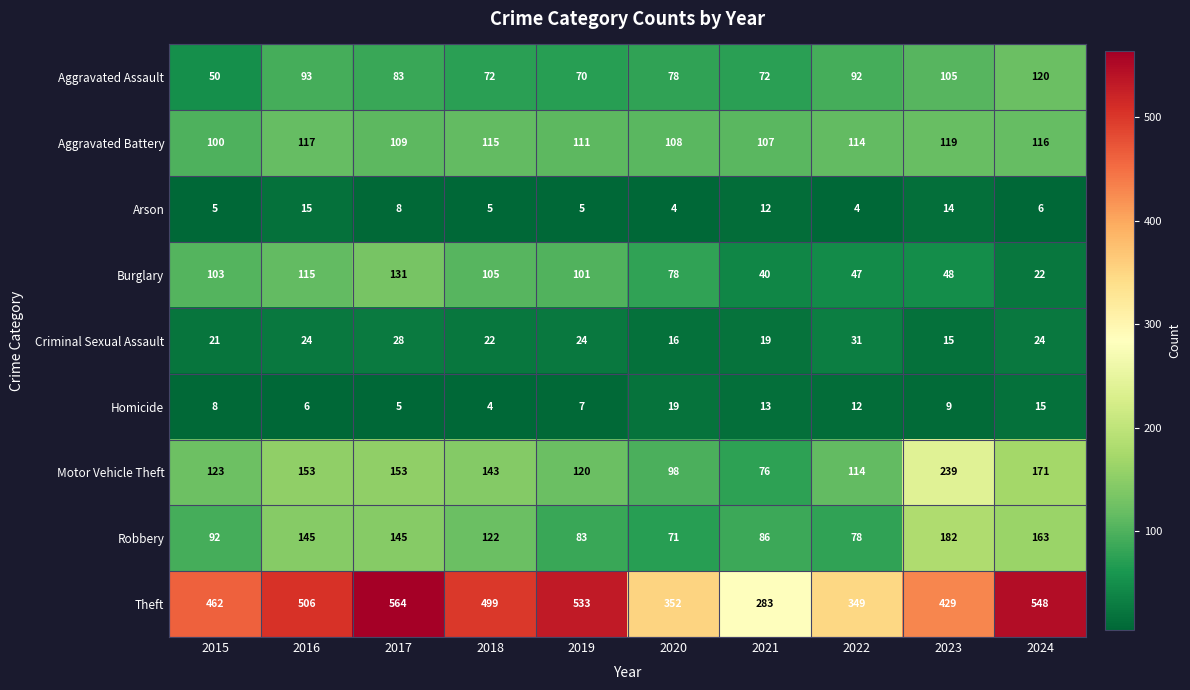

Count the number of categories in the chart.

10